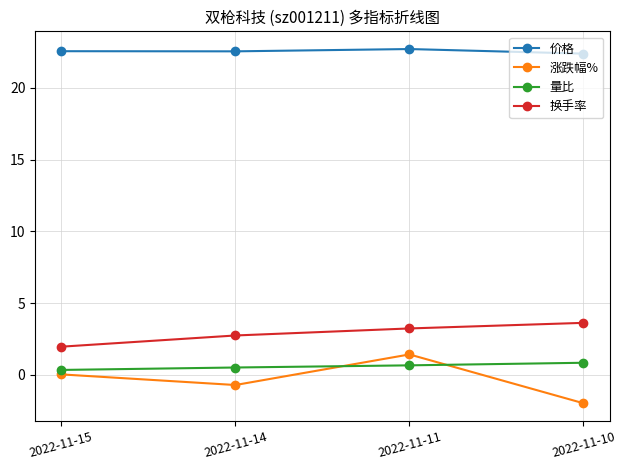

How many lines are shown in the chart?

4